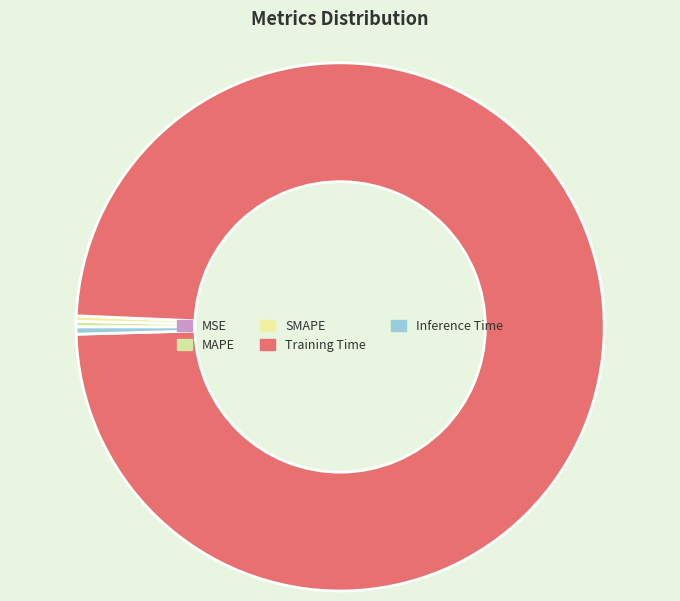

True or false: Inference Time accounts for 0% of the total.

True